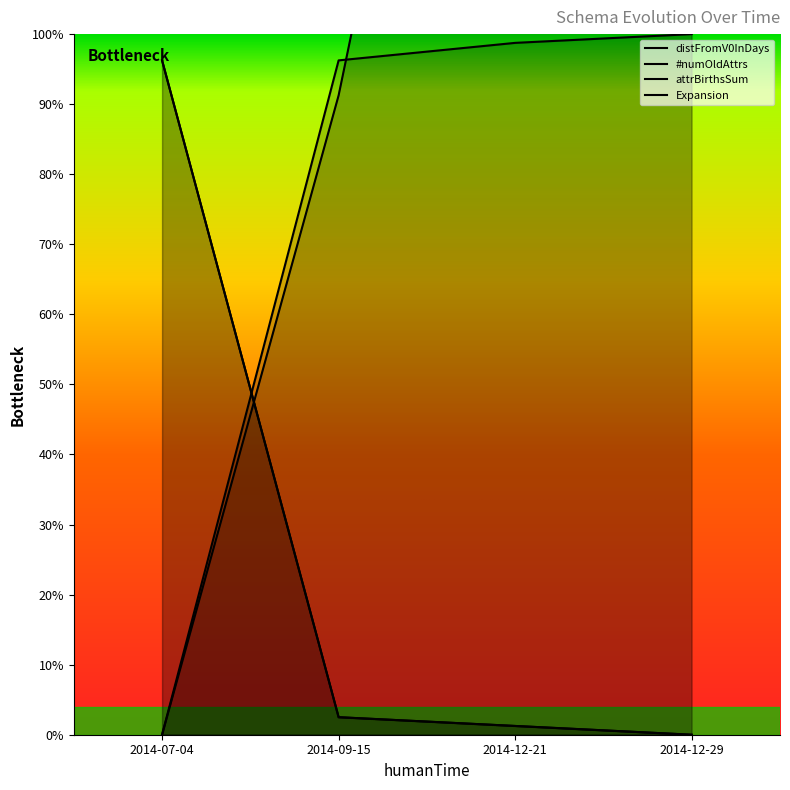

Count the number of data series in this chart.

4